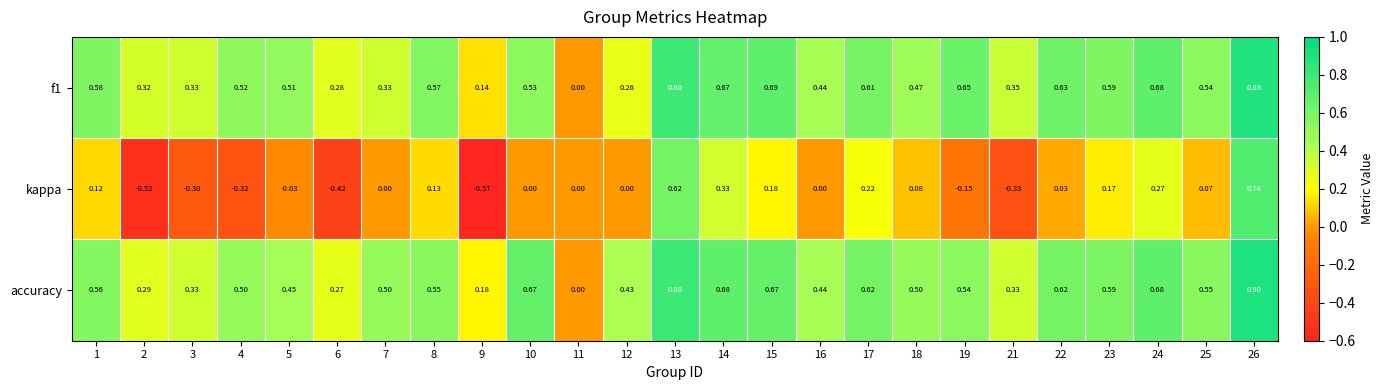

Which series has the largest total across all categories?

accuracy